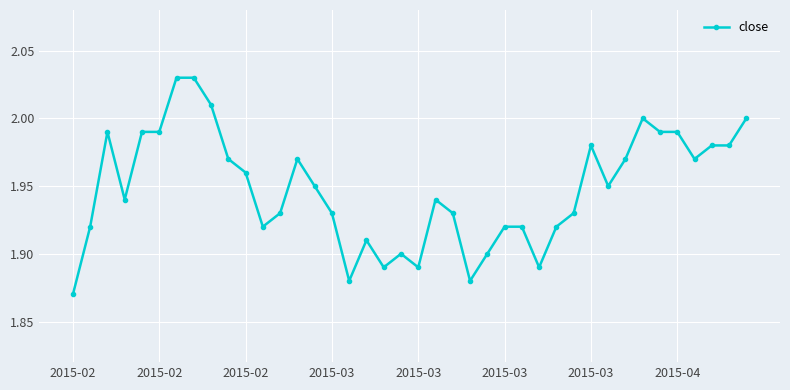

True or false: the data has more than 0 interior local peaks.

True